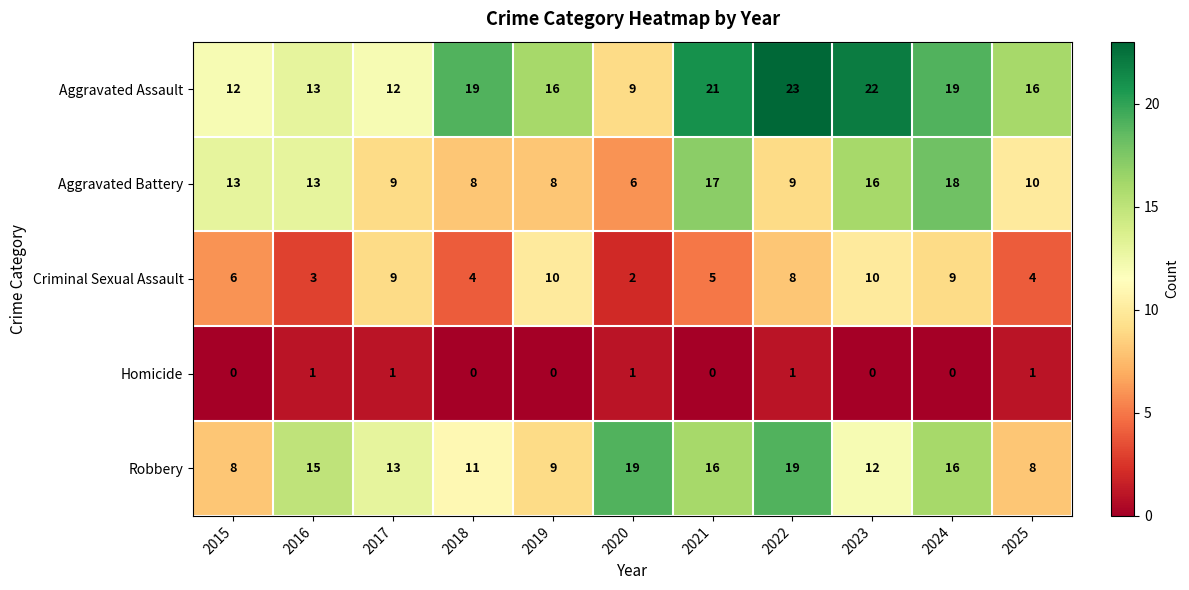

True or false: Robbery has a value of 5 at 2016.

False